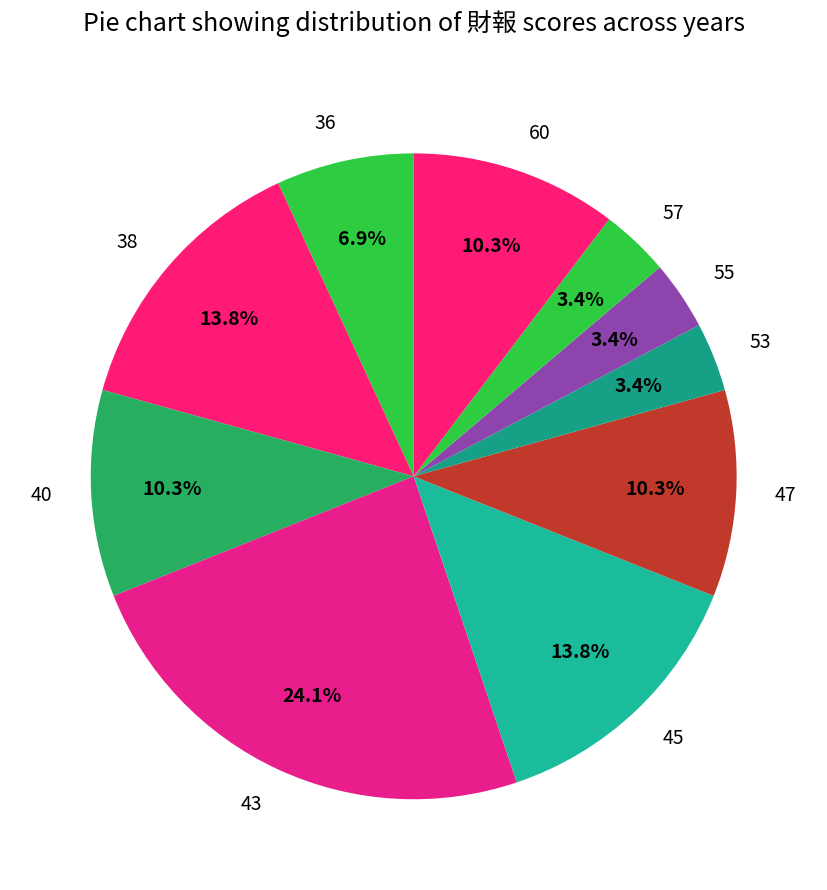

Count the number of slices in the pie.

10